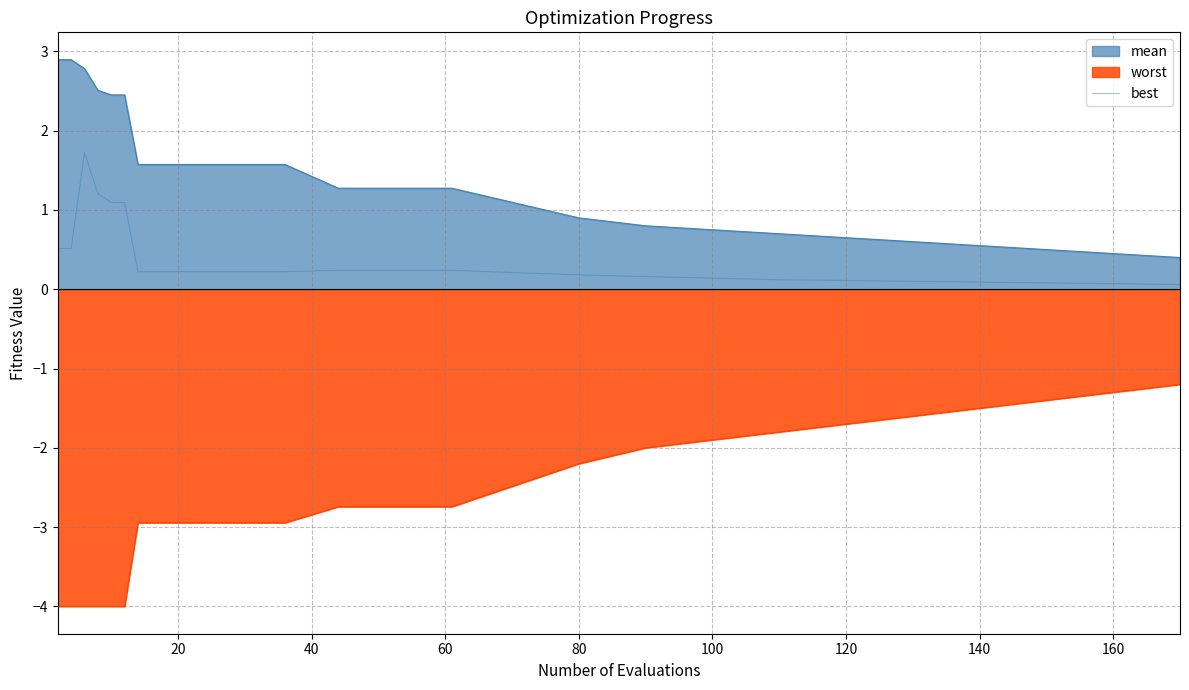

Does the chart display data point markers on the line(s)?

No